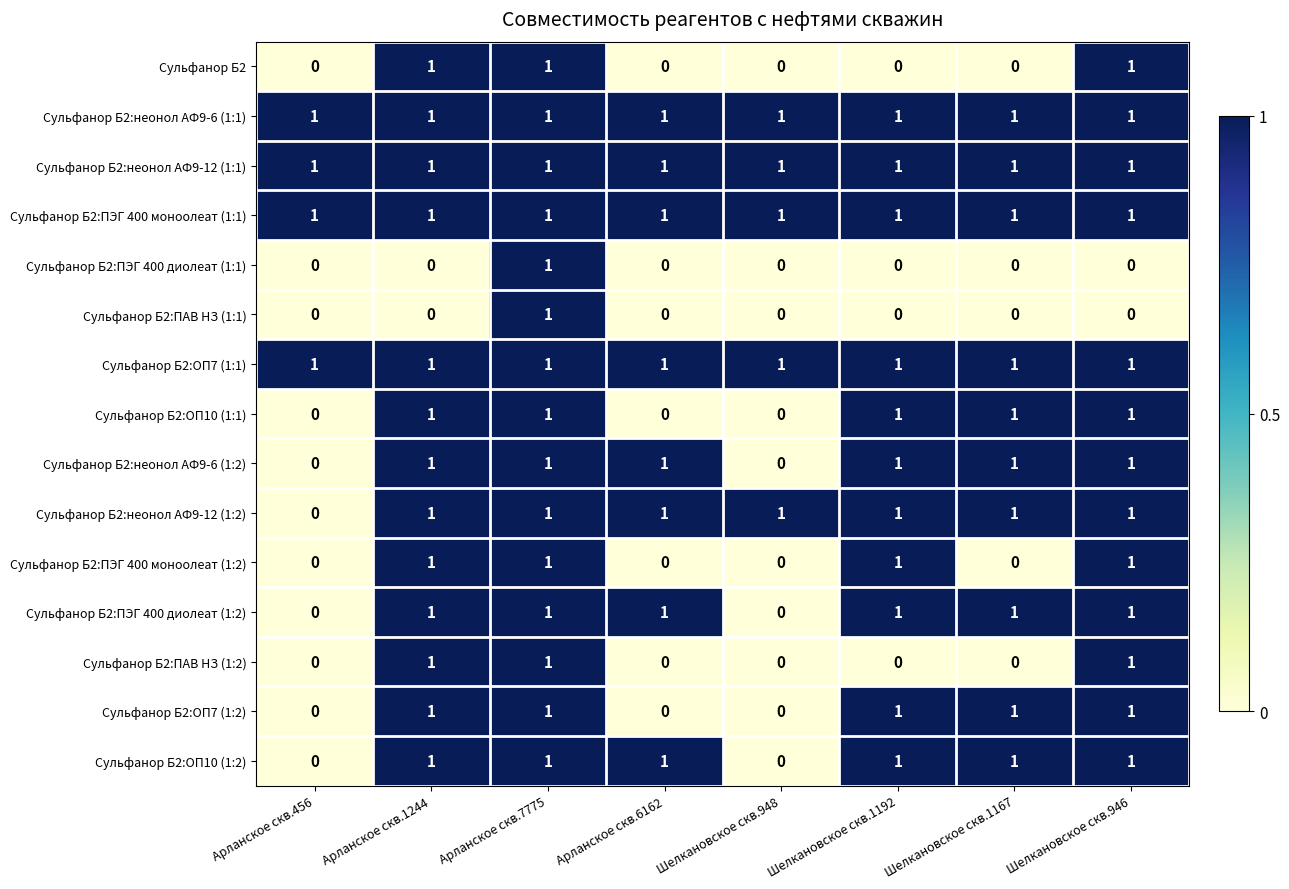

What is the total value across all series at Шелкановское скв.1167?

10